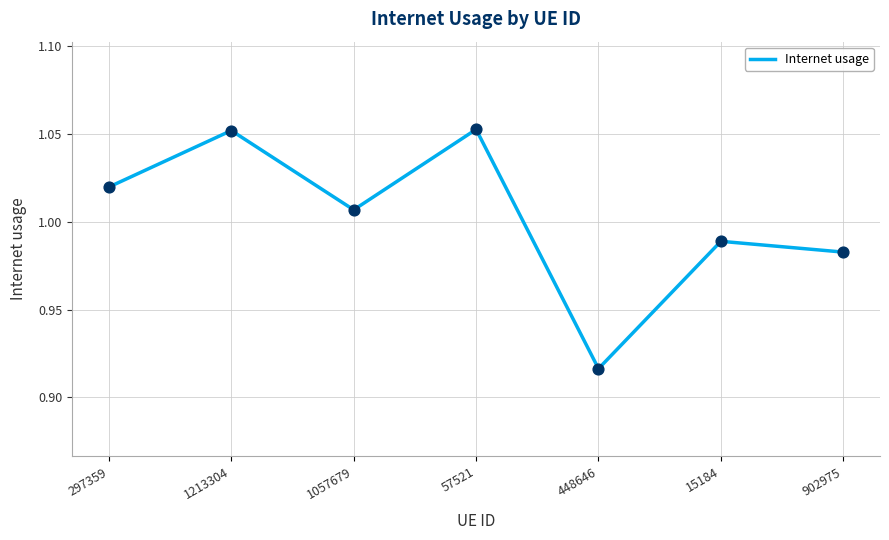

What is the change in value from 448646 to 15184?

+0.1